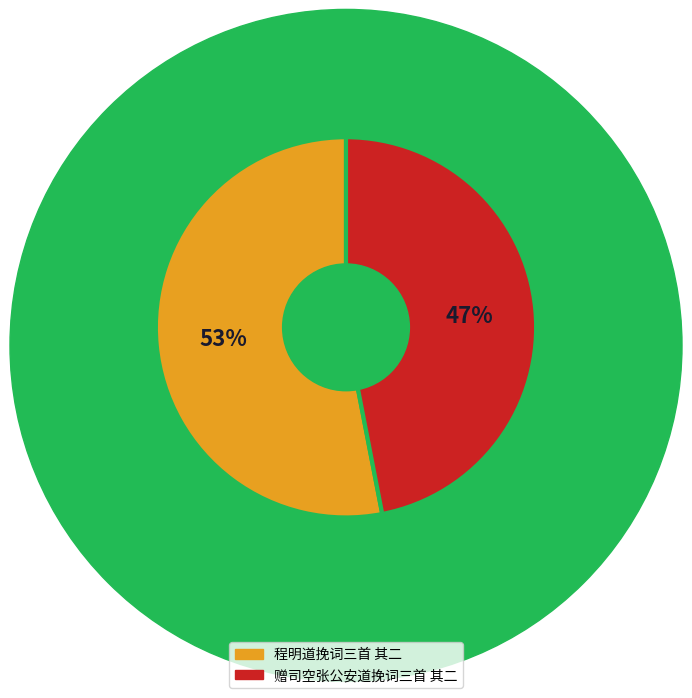

To the nearest percent, what is the average slice percentage?

50%